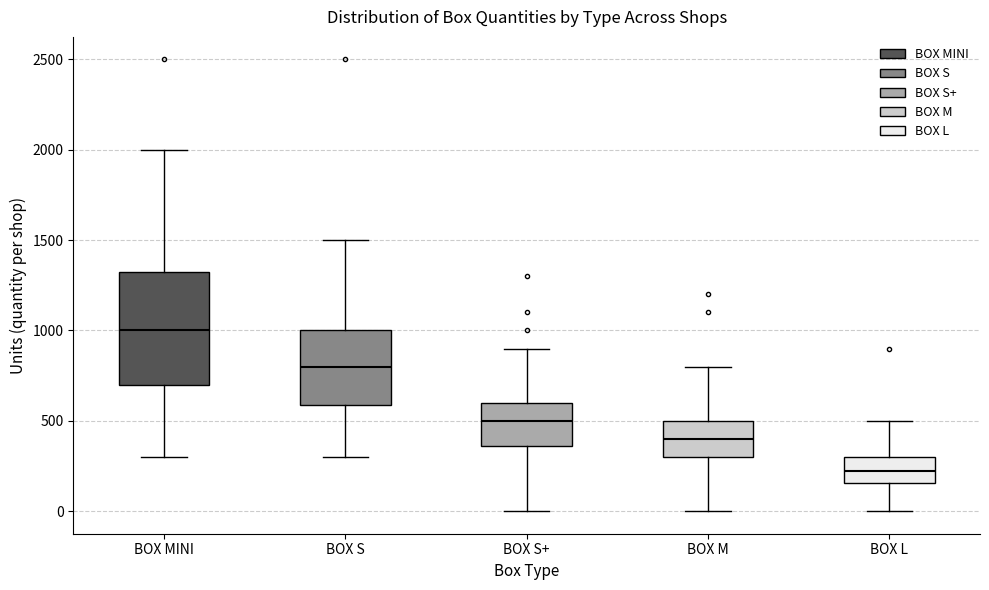

Reading left to right, read every box against the y-axis: the position of its median line, the range the box covers, and the ends of its whiskers. The values are not printed on the chart, so give them approximately, as read against the axis.

BOX MINI: median 1000, box 700 to 1350, whiskers 300 to 2000
BOX S: median 800, box 600 to 1000, whiskers 300 to 1500
BOX S+: median 500, box 350 to 600, whiskers 0 to 900
BOX M: median 400, box 300 to 500, whiskers 0 to 800
BOX L: median 200, box 150 to 300, whiskers 0 to 500